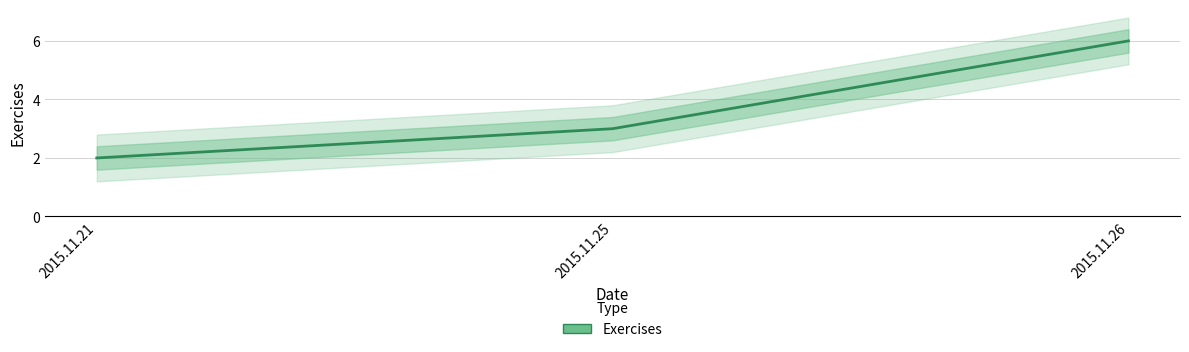

Reading left to right, transcribe all the data shown in this chart.

2	3	6